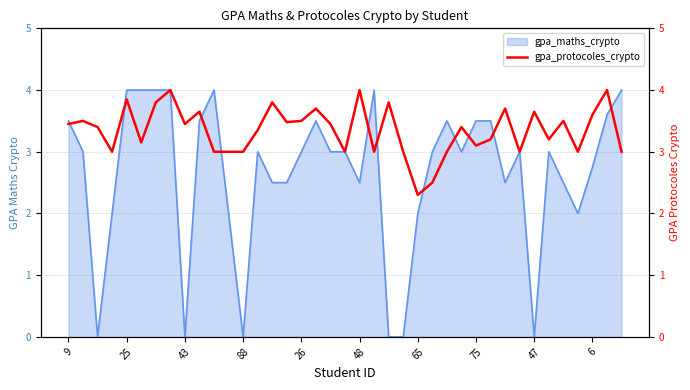

Is it true that gpa_maths_crypto equals 5.7 at 75?

False